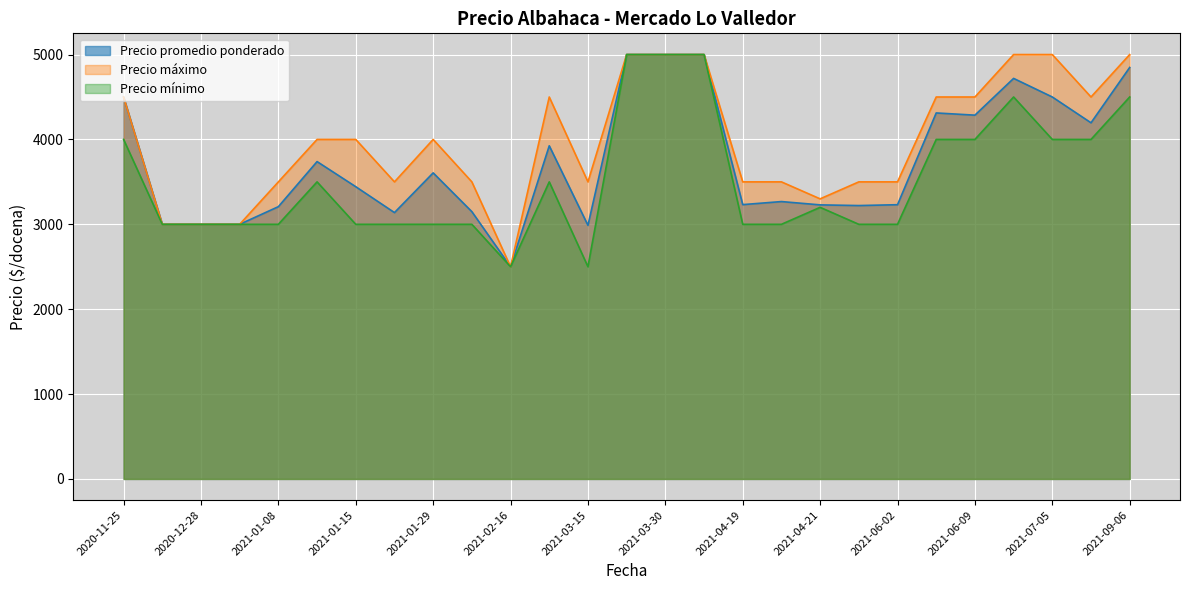

What is the value of the Precio mínimo point at the 22nd from the left?

4500